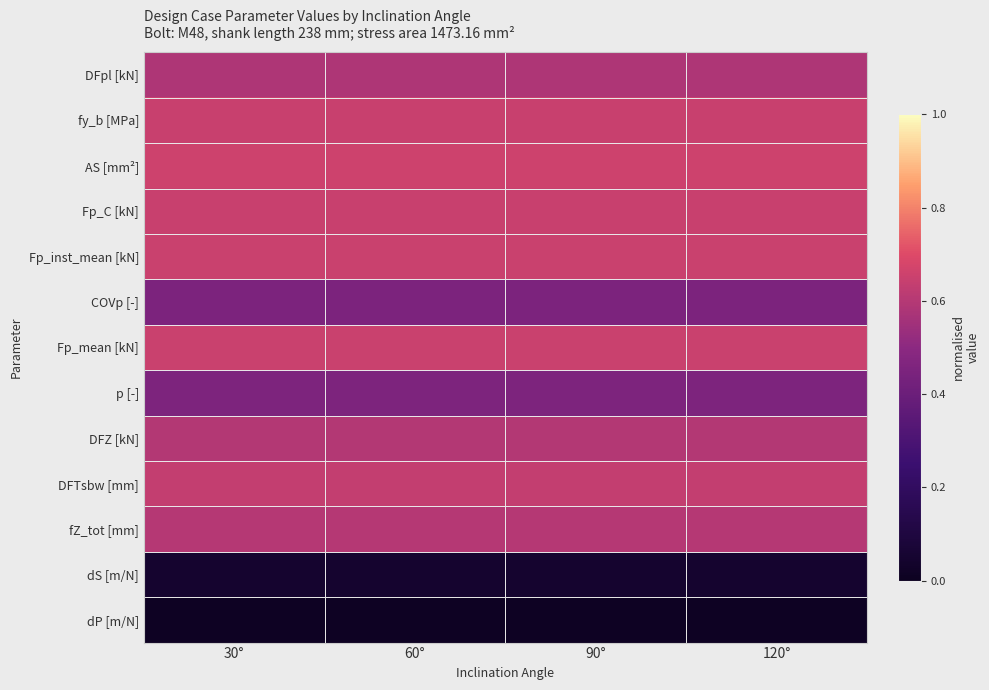

Which label corresponds to the smallest value in the chart?

30°